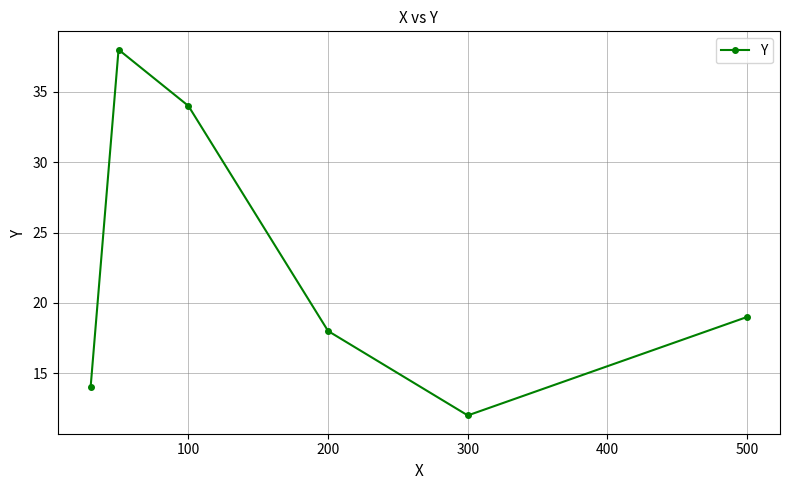

What is the sum of all values?

135